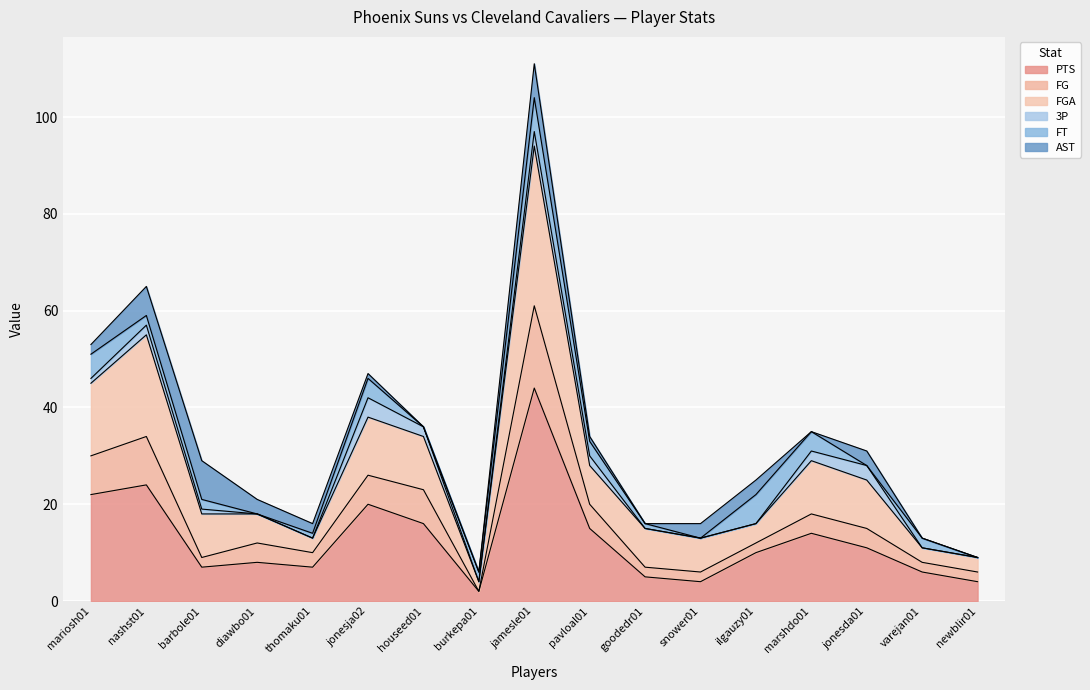

At which category is the sum across all series the highest?

jamesle01